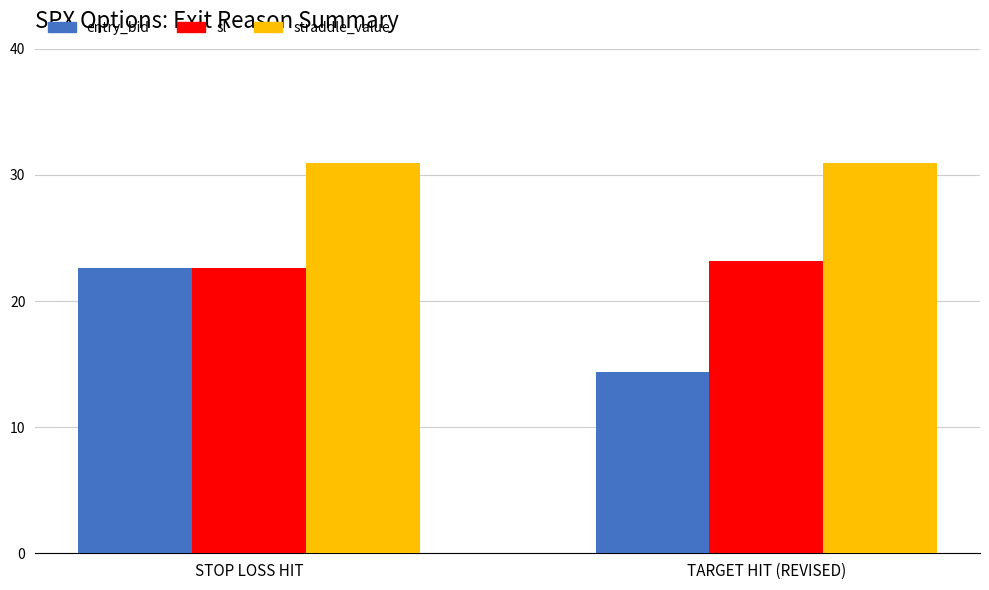

Is the value of entry_bid at STOP LOSS HIT greater than the value of straddle_value at TARGET HIT (REVISED)?

No